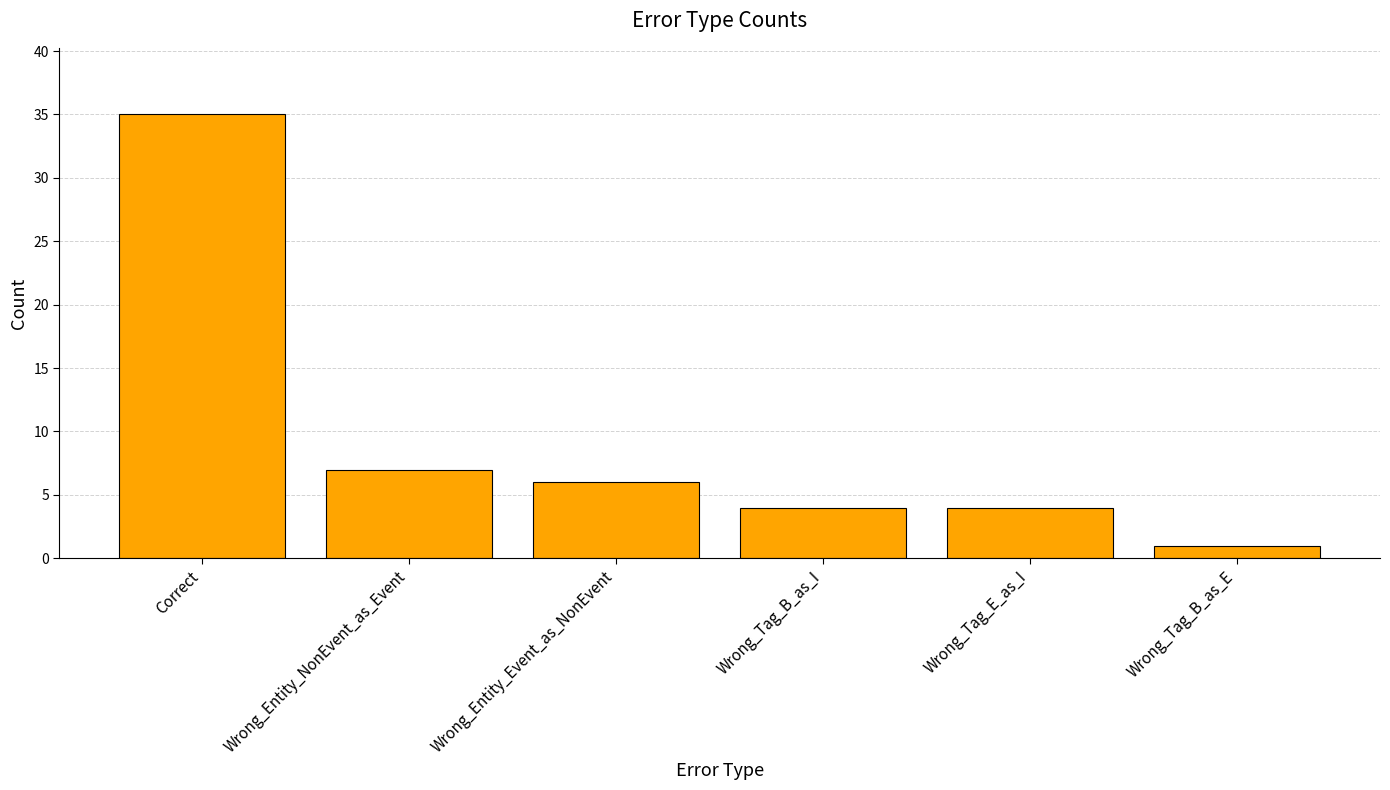

Reading right to left, transcribe all the data shown in this chart.

1	4	4	6	7	35